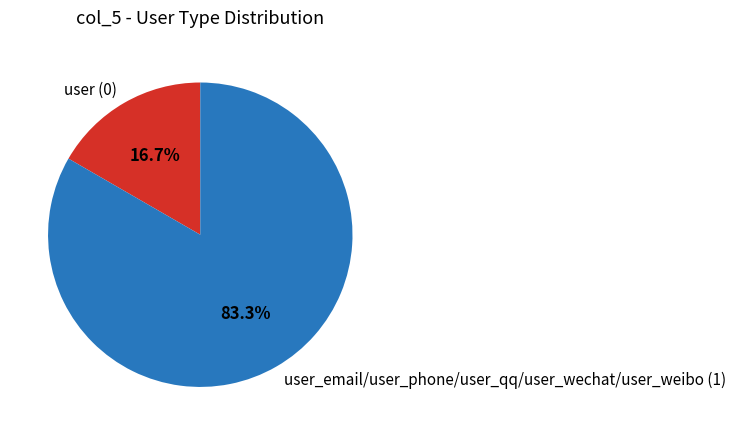

Rank the categories by value from highest to lowest.

user_email/user_phone/user_qq/user_wechat/user_weibo (1), user (0)